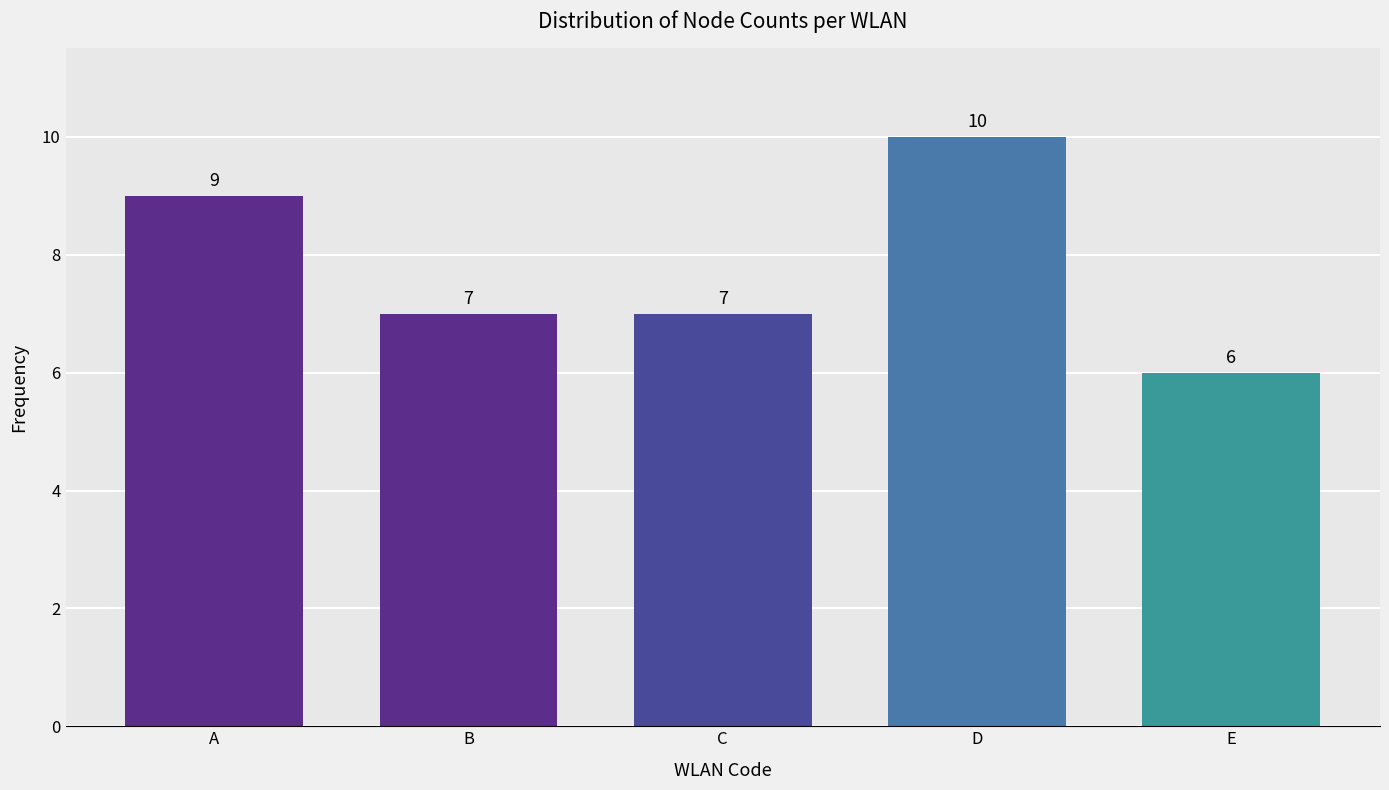

What is the maximum value shown in the chart?

10